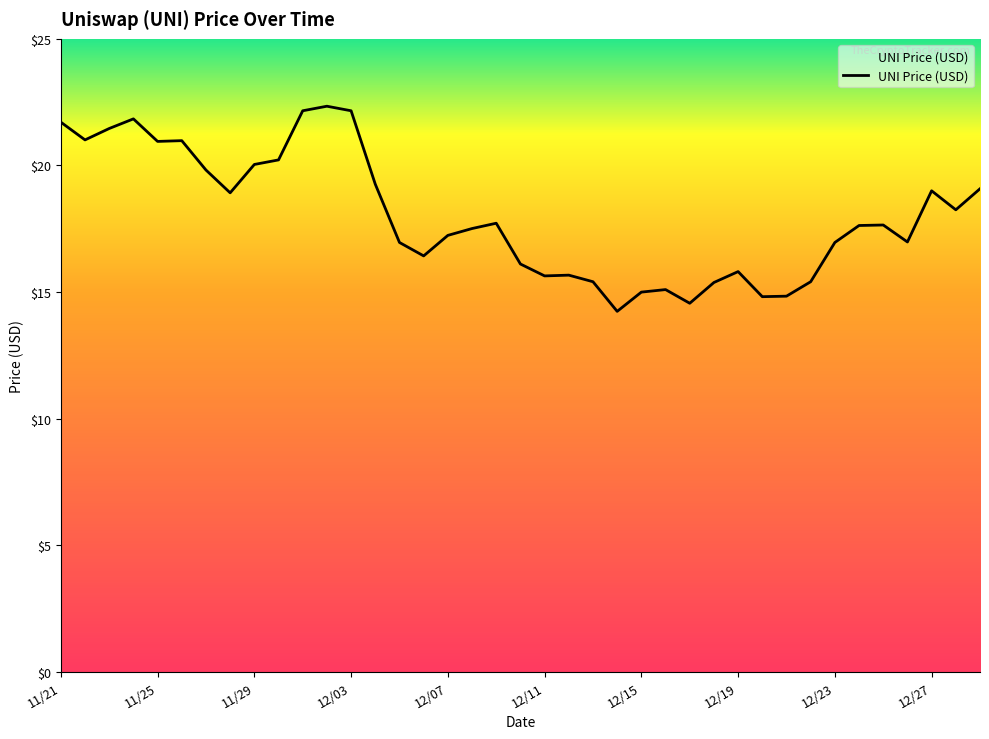

What is the maximum value shown in the chart?

22.3